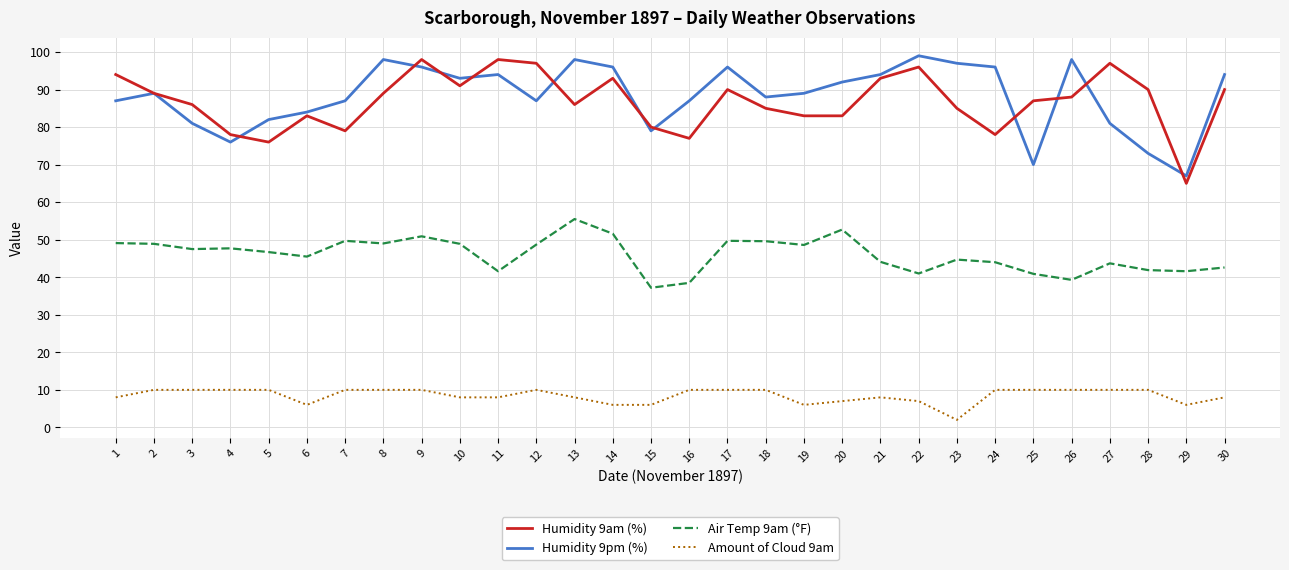

What is the maximum value for Humidity 9pm (%)?

99.0